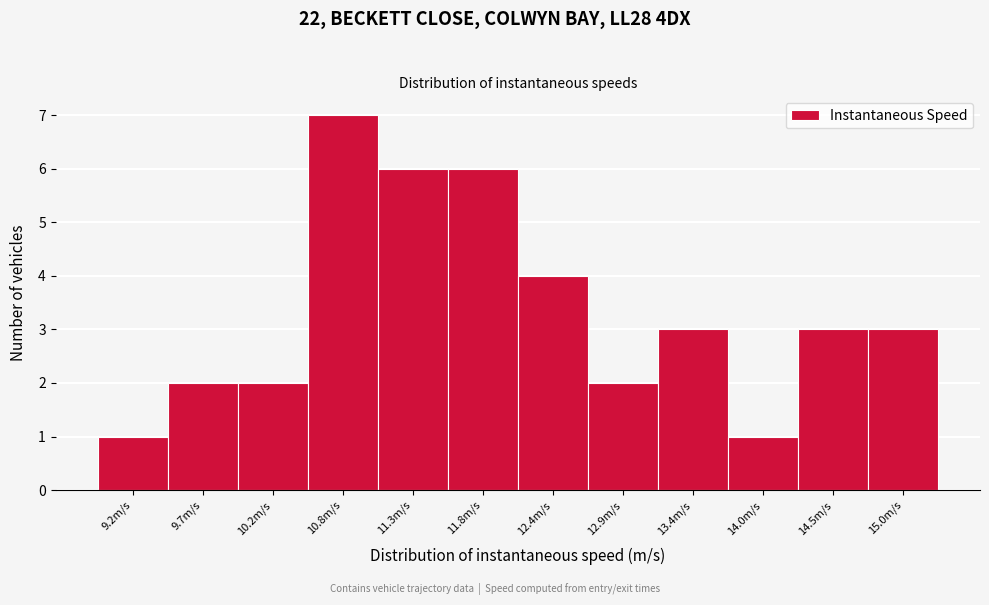

Over which range of the x-axis is the bar tallest?

10.5 to 11.0